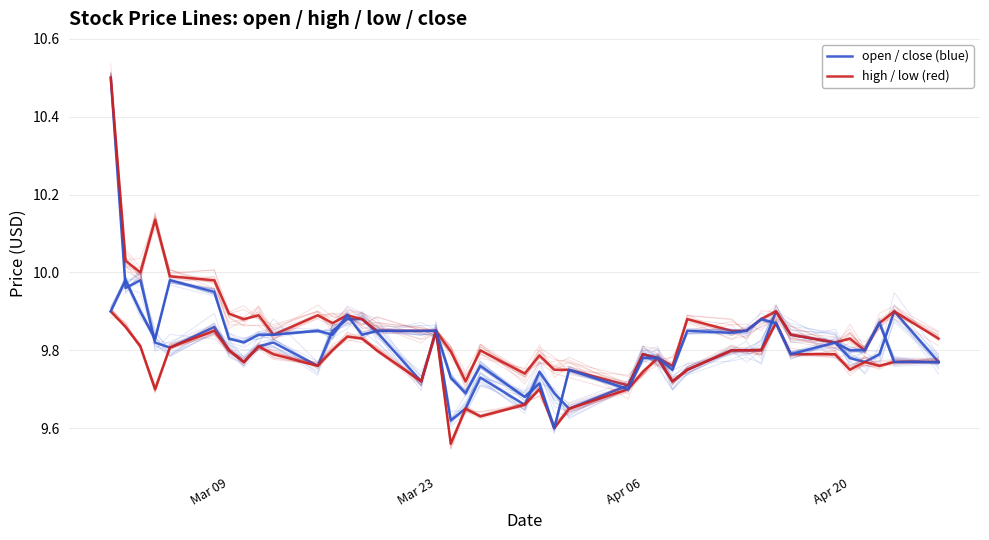

What is the difference between the second highest and second lowest values in the high / low (red) series?

0.4